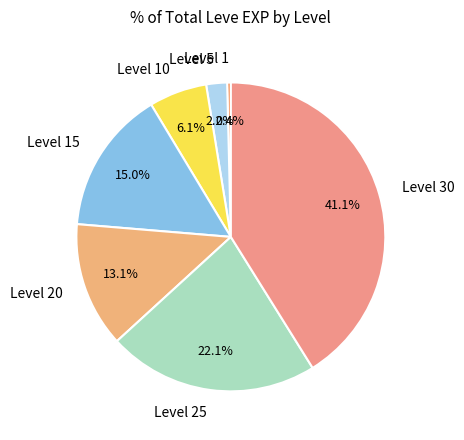

Count the number of slices in the pie.

7